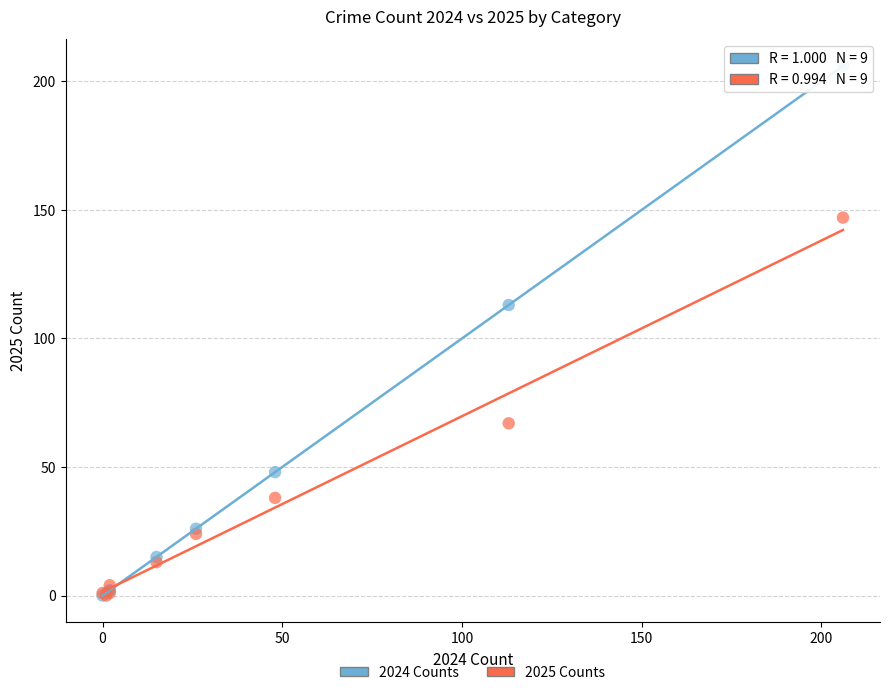

Across all series, what Y value is closest to 103?

113